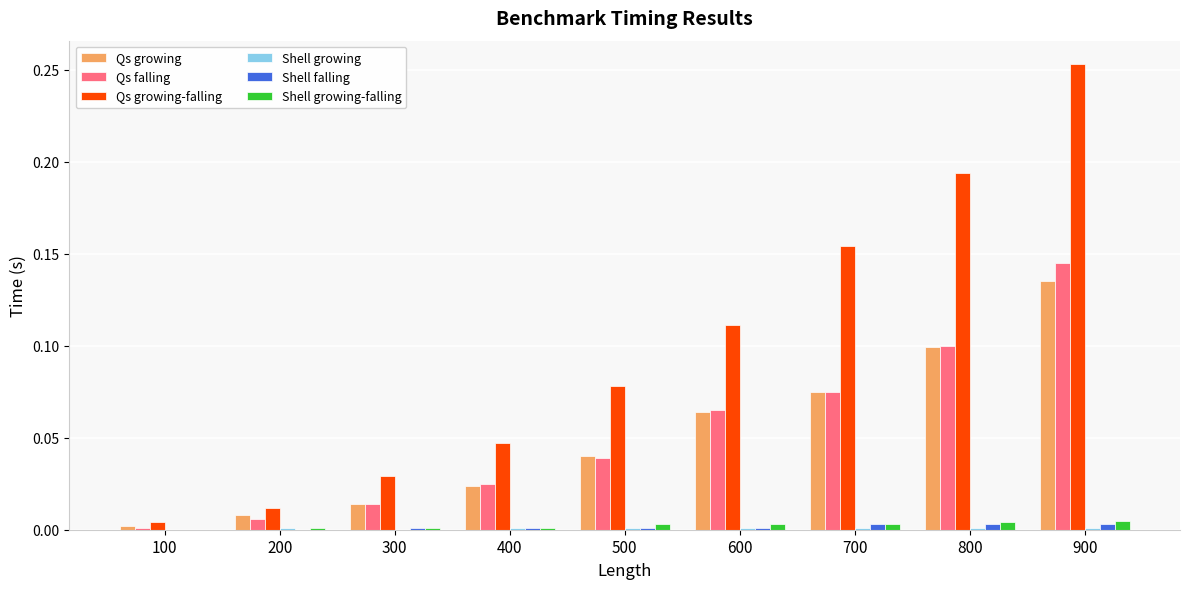

The Qs falling series shows 0.2 at 800. True or false?

False